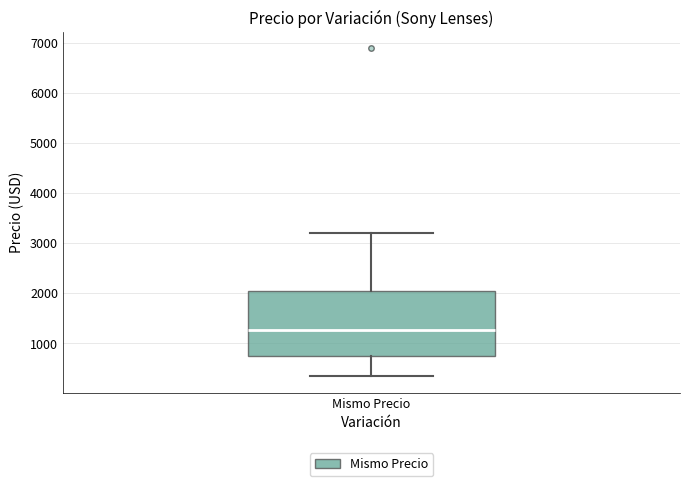

Where does the lower whisker of the box for Mismo Precio end on the y-axis? The values are not printed on the chart, so give them approximately, as read against the axis.

300